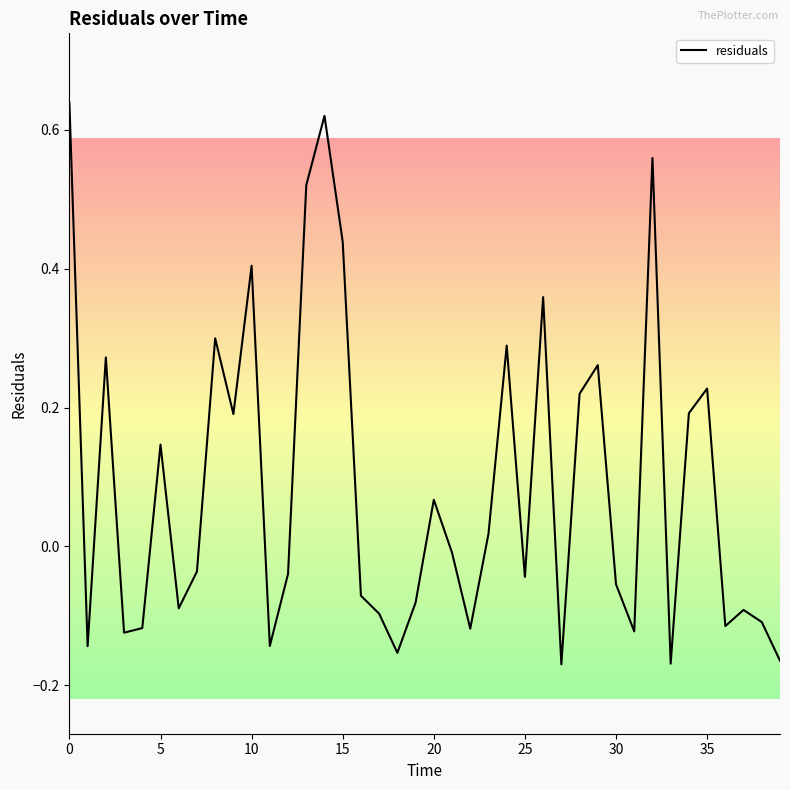

Is this an area chart (filled region under the line)?

No